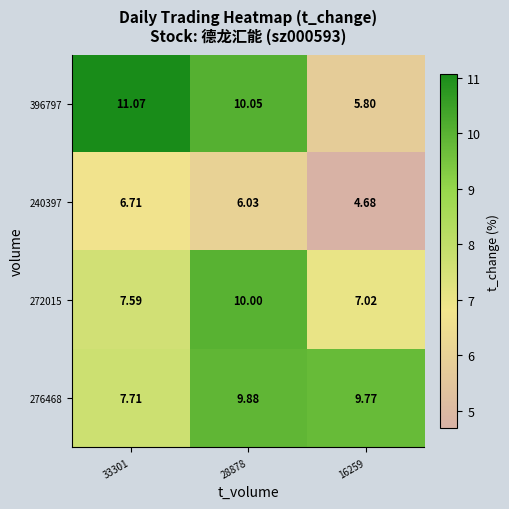

Count the number of categories in the chart.

3